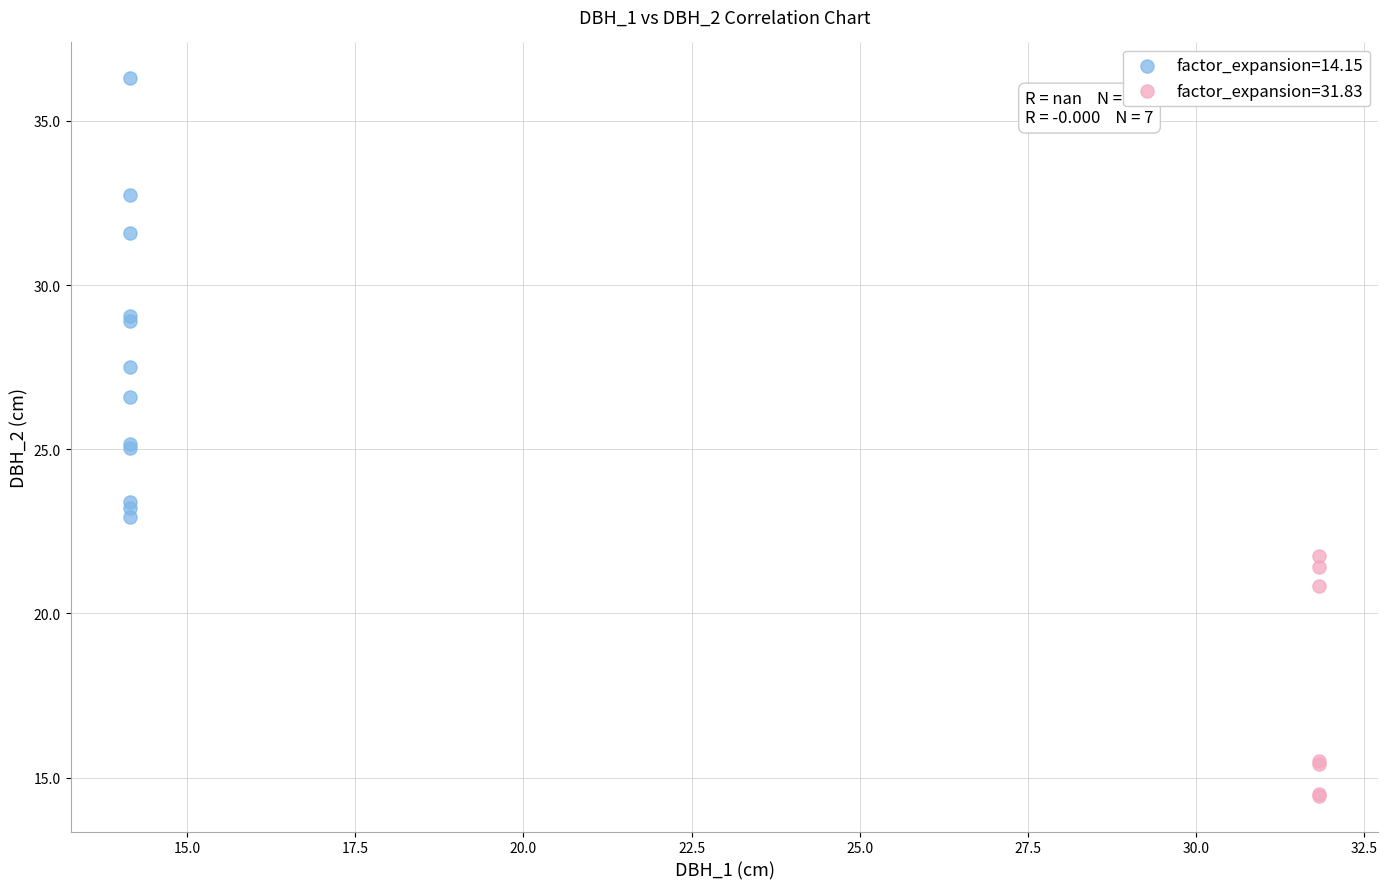

Which series contains the lowest Y value?

factor_expansion=31.83